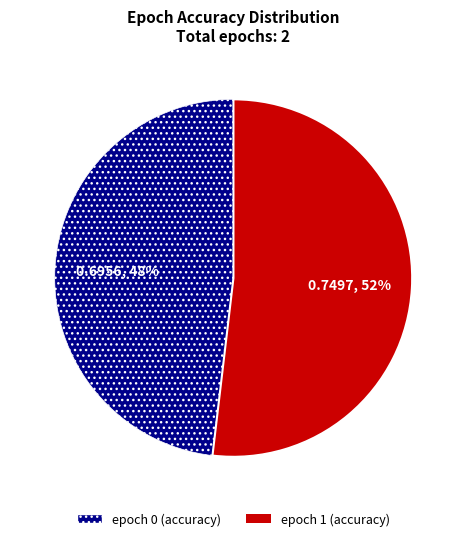

To the nearest percent, what is the average slice percentage?

50%